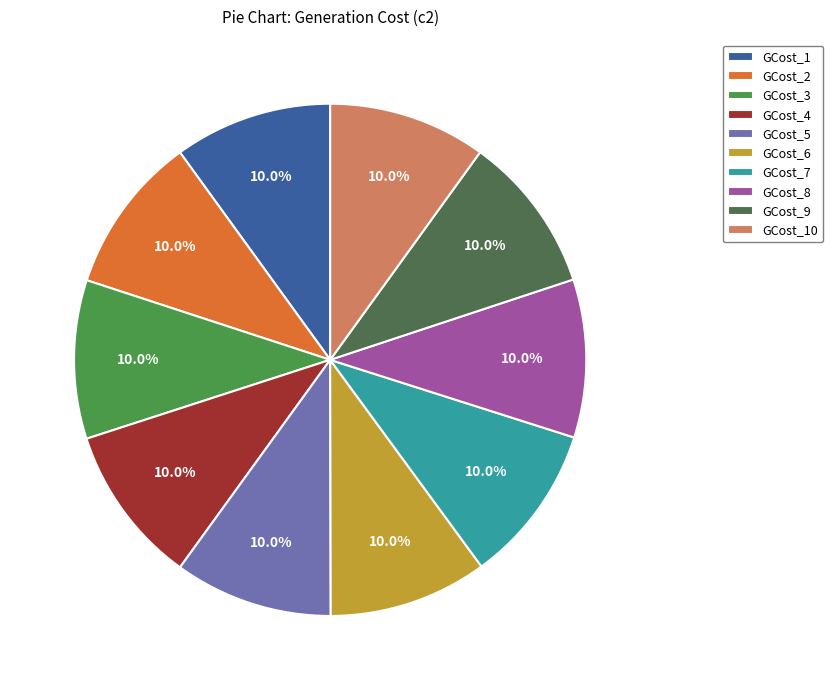

Is there a majority slice in this chart?

No